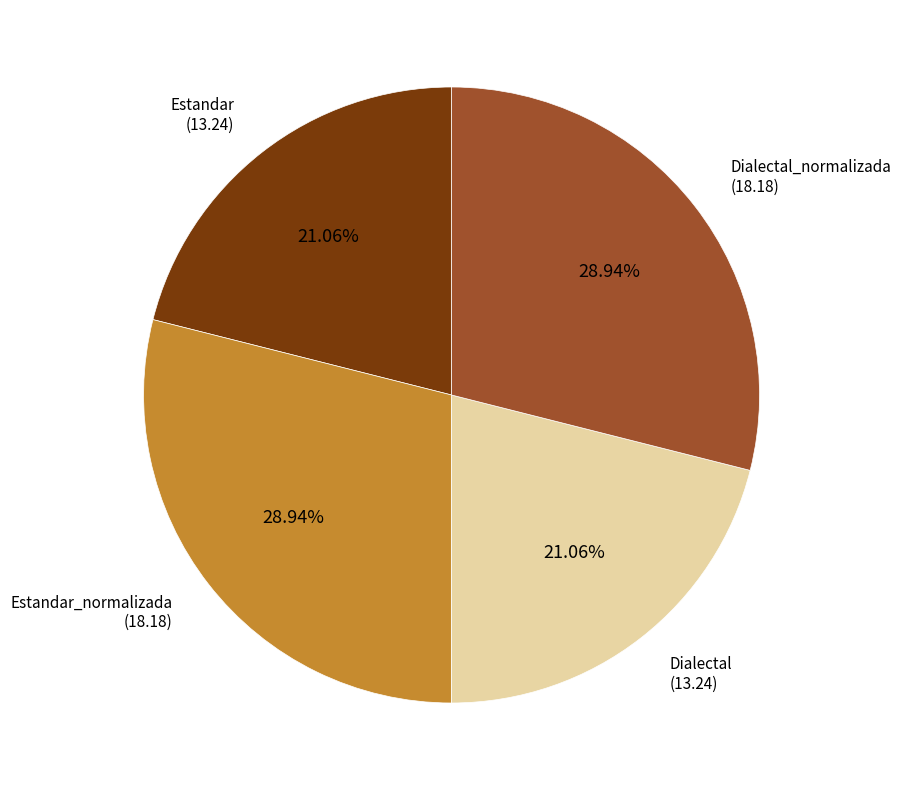

Is there any slice that represents more than half of the pie?

No